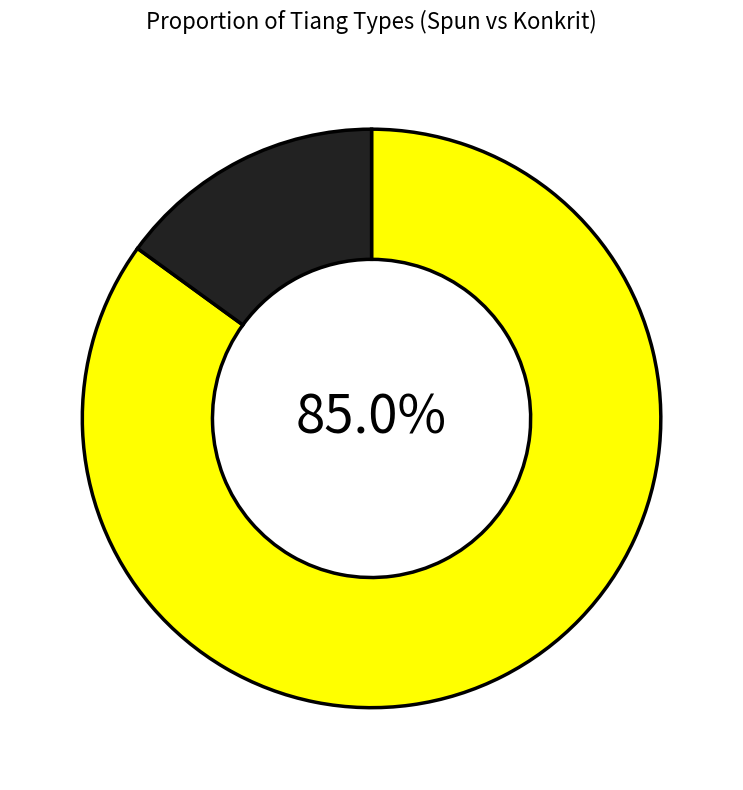

Does any single category account for the majority?

Yes